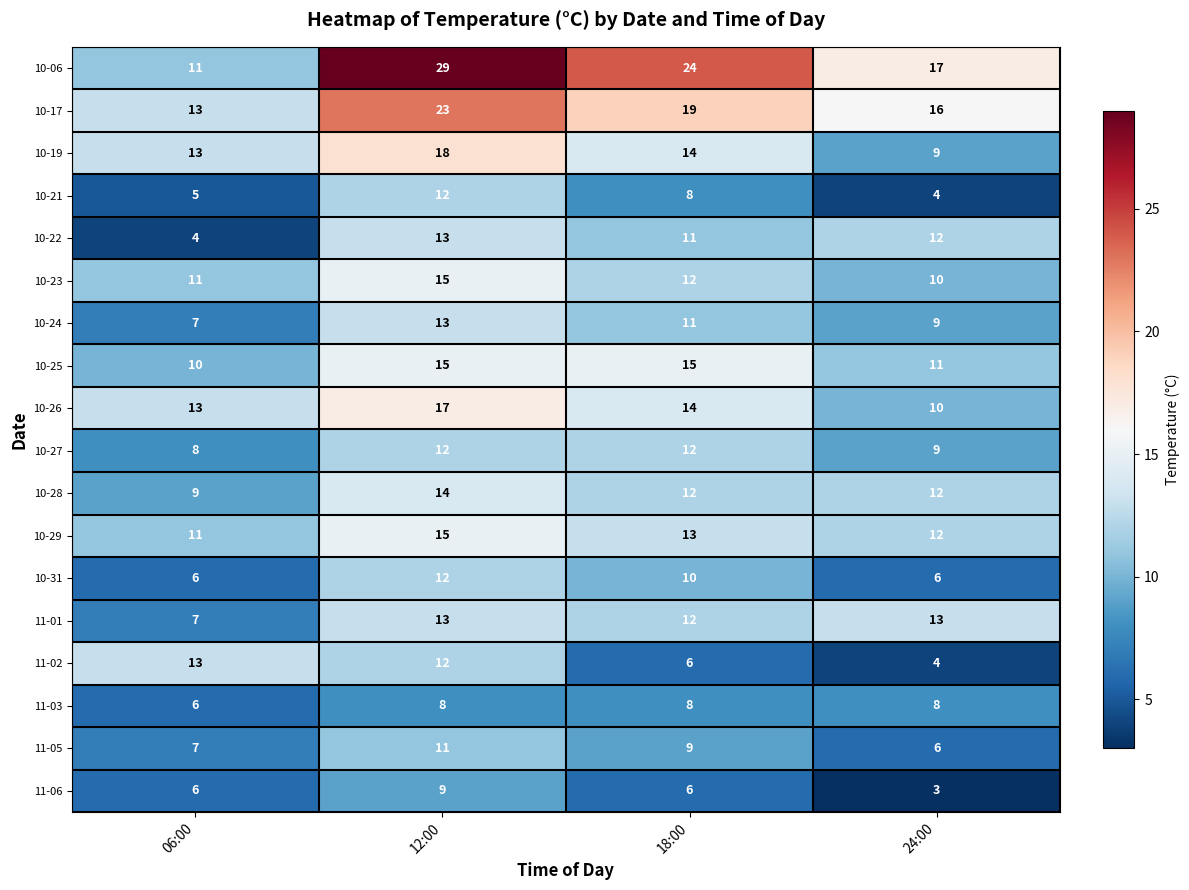

What is the total value across all series at 06:00?

160